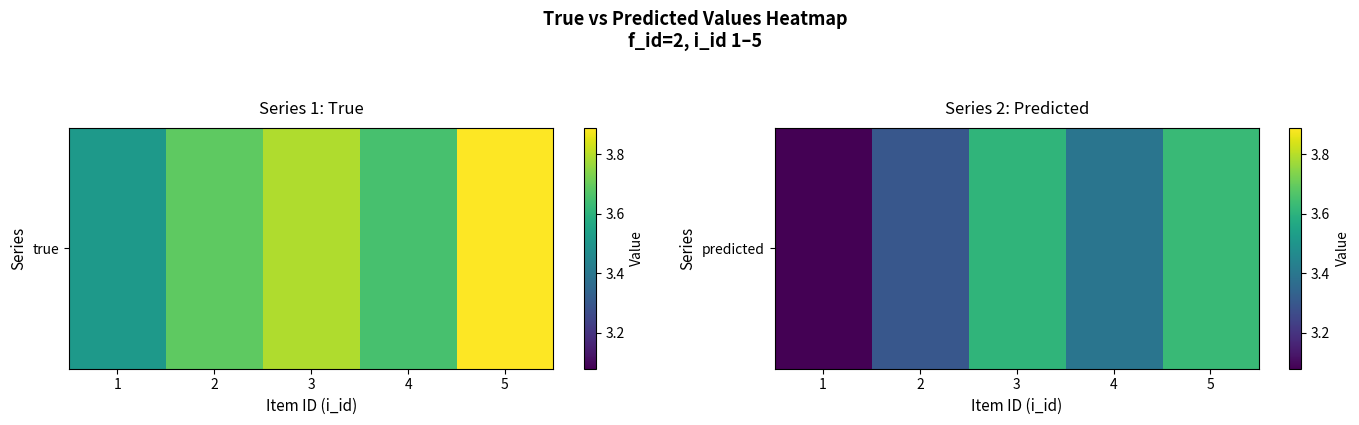

What is the difference between the maximum and minimum values?

0.5